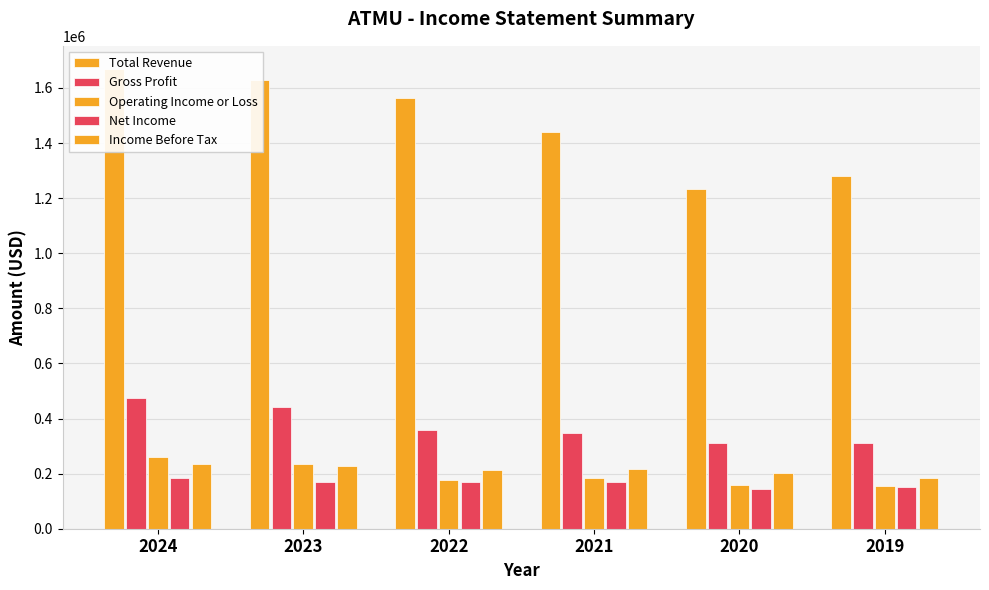

What is the value of the Operating Income or Loss bar at the 3rd from the left?

175900